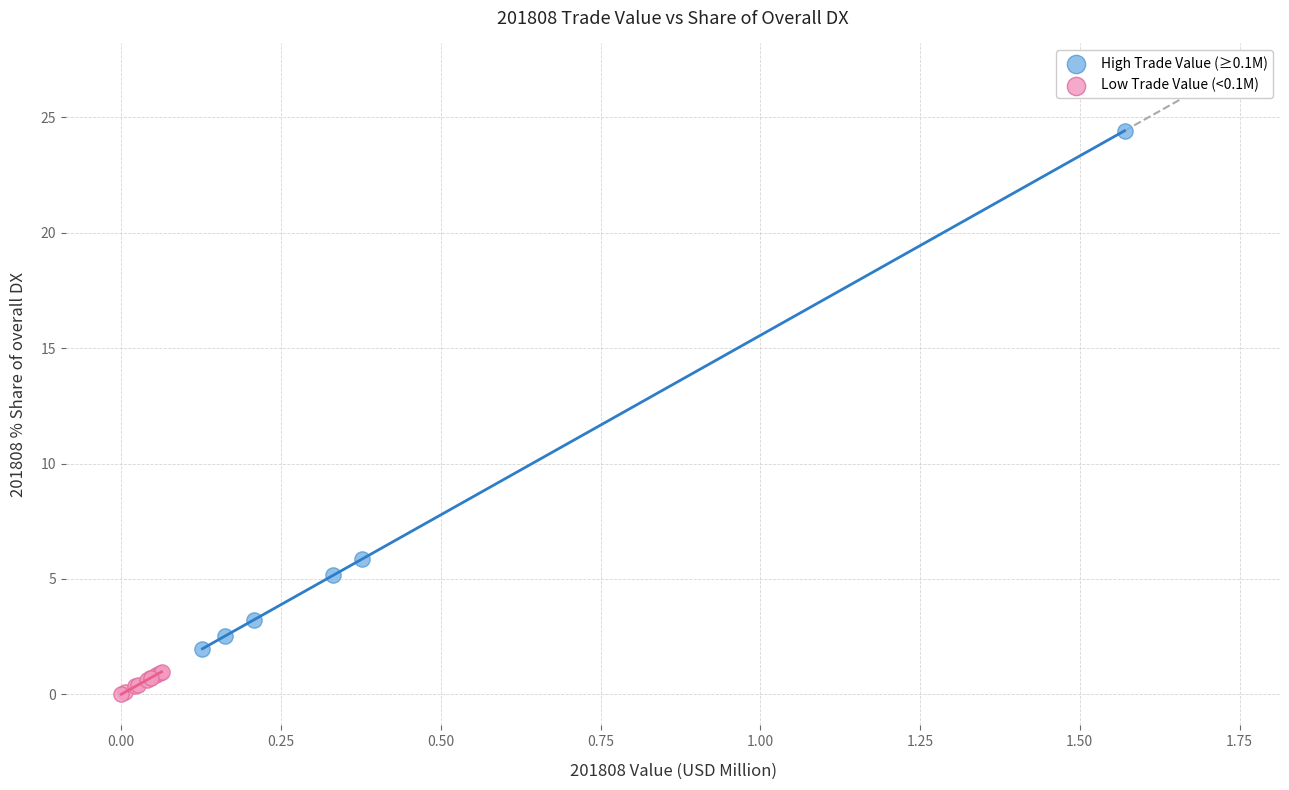

Which series reaches the minimum Y coordinate?

Low Trade Value (<0.1M)